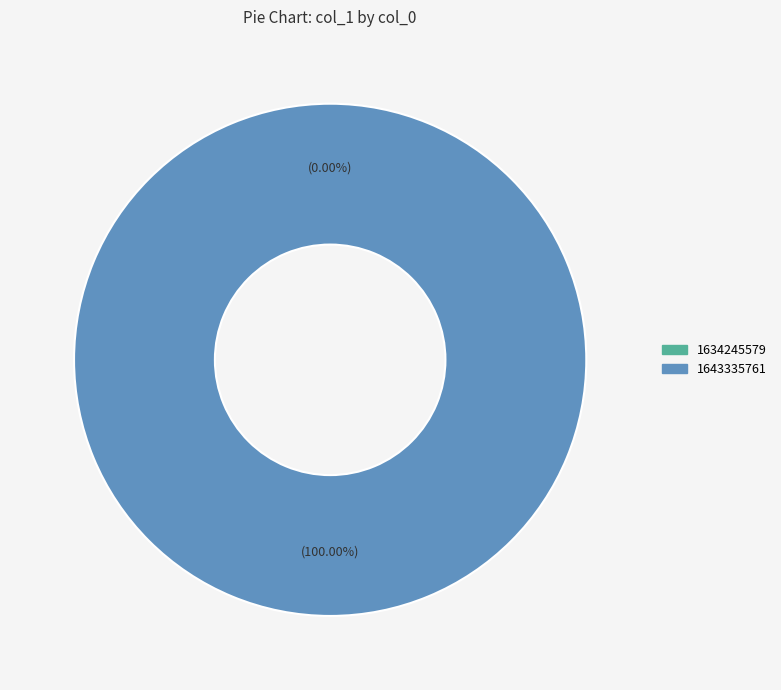

Which has a higher value, 1634245579 or 1643335761?

1643335761